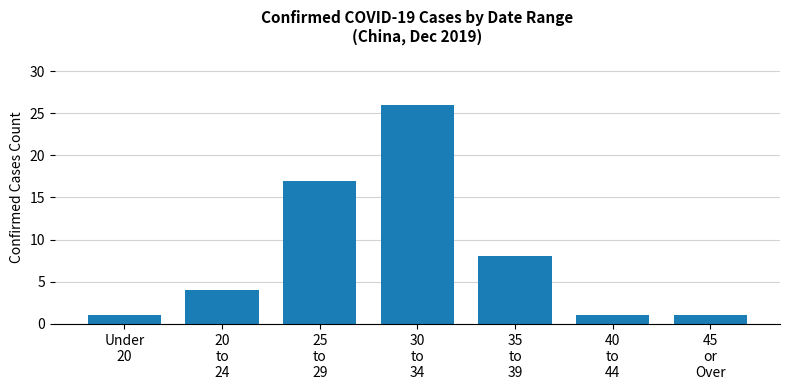

Between 40
to
44 and 35
to
39, which is larger?

35
to
39